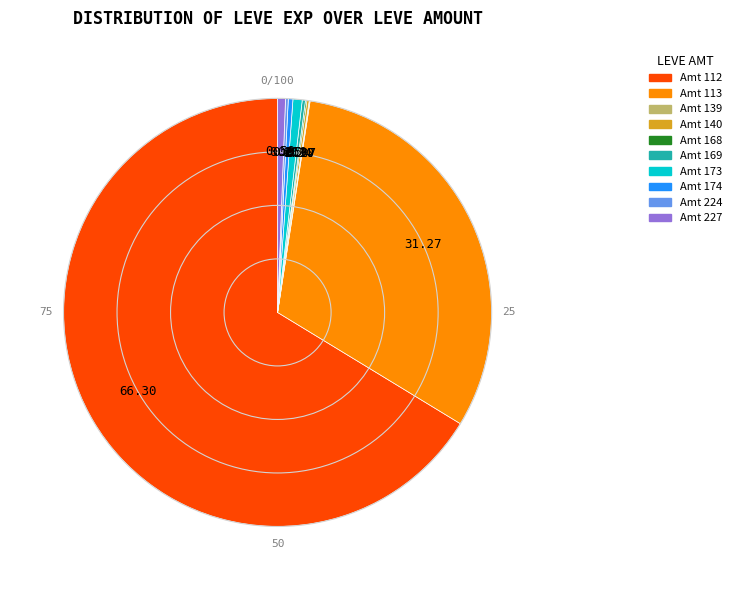

Is there any slice that represents more than half of the pie?

Yes